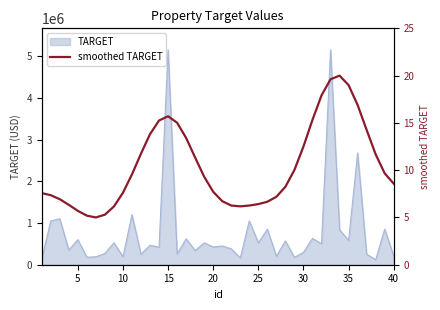

How many points are lower than both their immediate neighbors (excluding endpoints)?

2